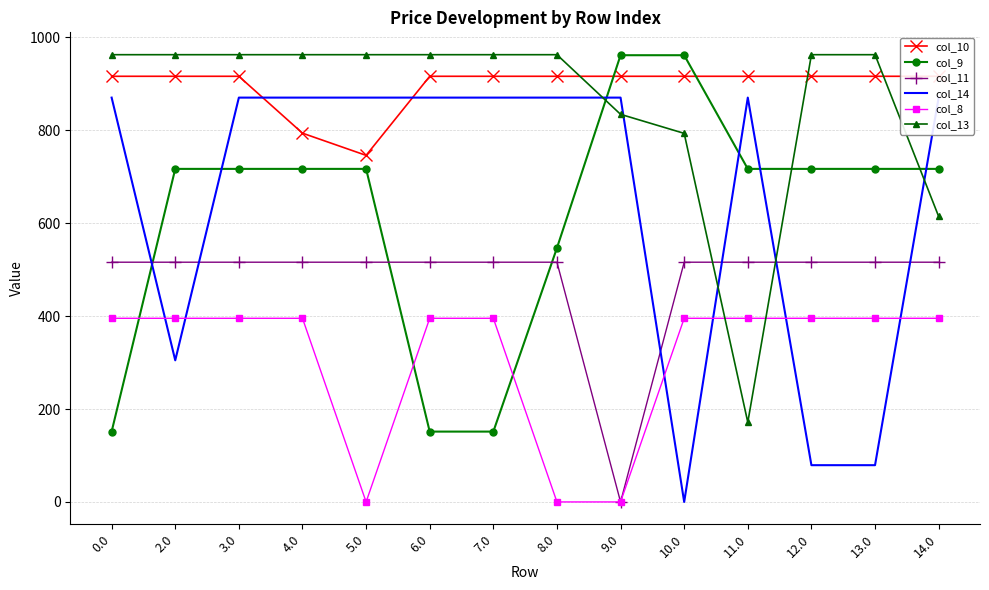

Is this an area chart (filled region under the line)?

No